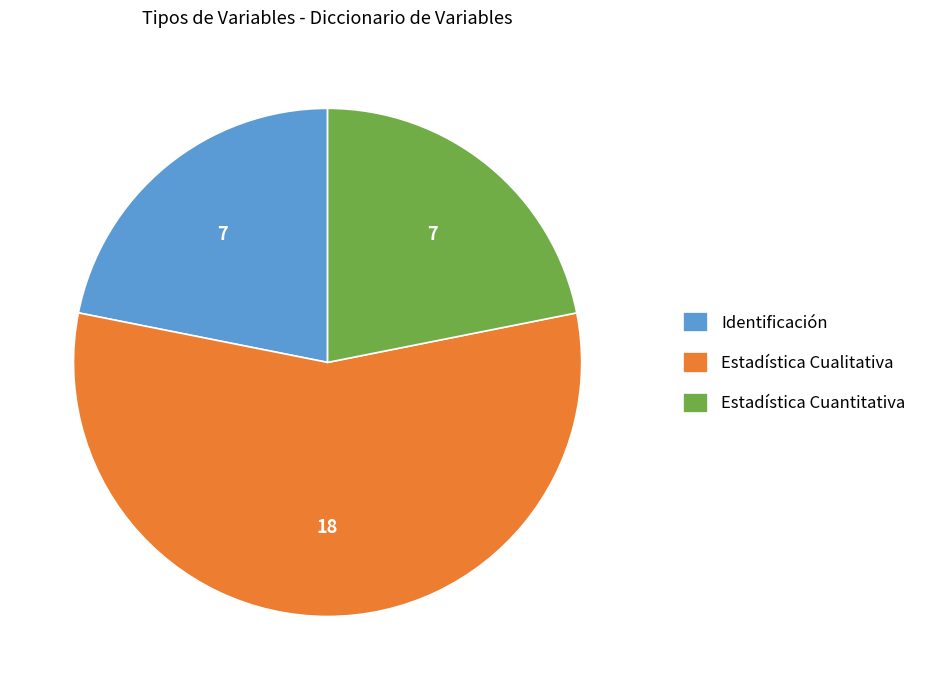

Does Estadística Cualitativa represent more than half of the total?

Yes